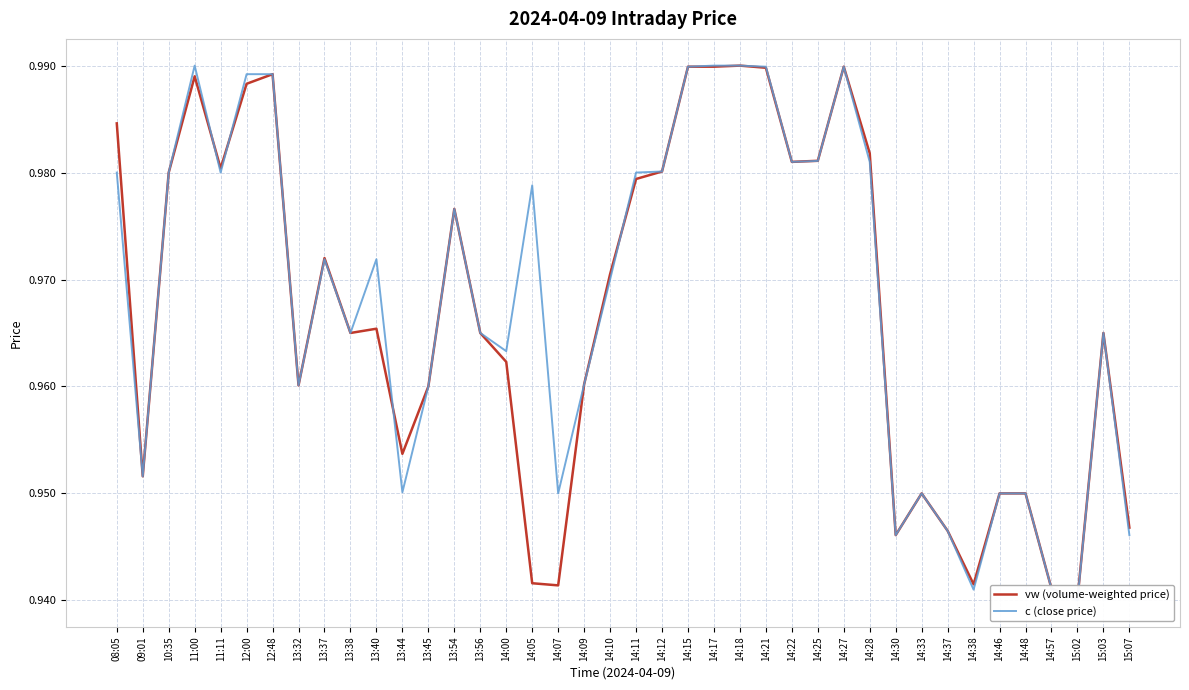

Rank the categories by vw (volume-weighted price) value from lowest to highest.

15:02, 14:57, 14:07, 14:38, 14:05, 14:30, 14:37, 15:07, 14:33, 14:46, 14:48, 09:01, 13:44, 13:45, 13:32, 14:09, 14:00, 13:38, 13:56, 15:03, 13:40, 14:10, 13:37, 13:54, 14:11, 10:35, 14:12, 11:11, 14:22, 14:25, 14:28, 08:05, 12:00, 11:00, 12:48, 14:21, 14:15, 14:17, 14:27, 14:18